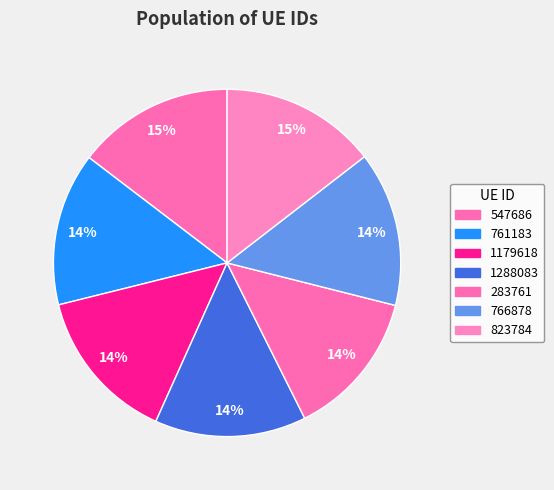

Between 547686 and 761183, which is larger?

547686